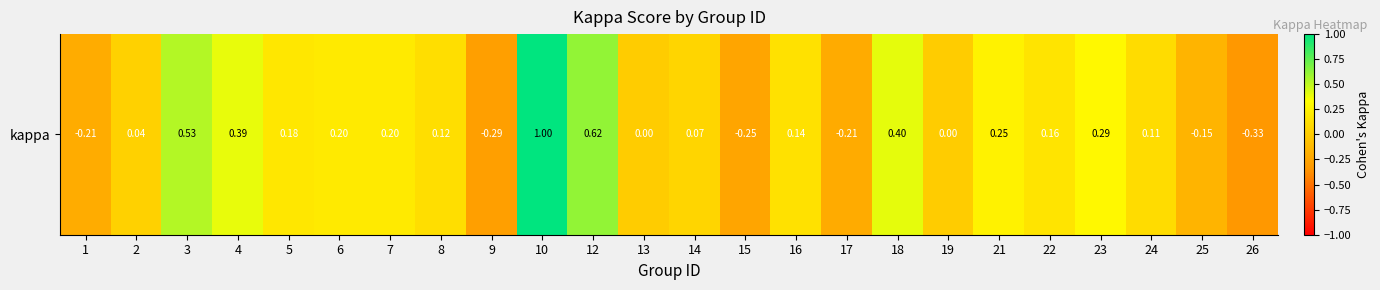

Rank the categories by value from lowest to highest.

26, 9, 15, 17, 1, 25, 13, 19, 2, 14, 24, 8, 16, 22, 5, 6, 7, 21, 23, 4, 18, 3, 12, 10